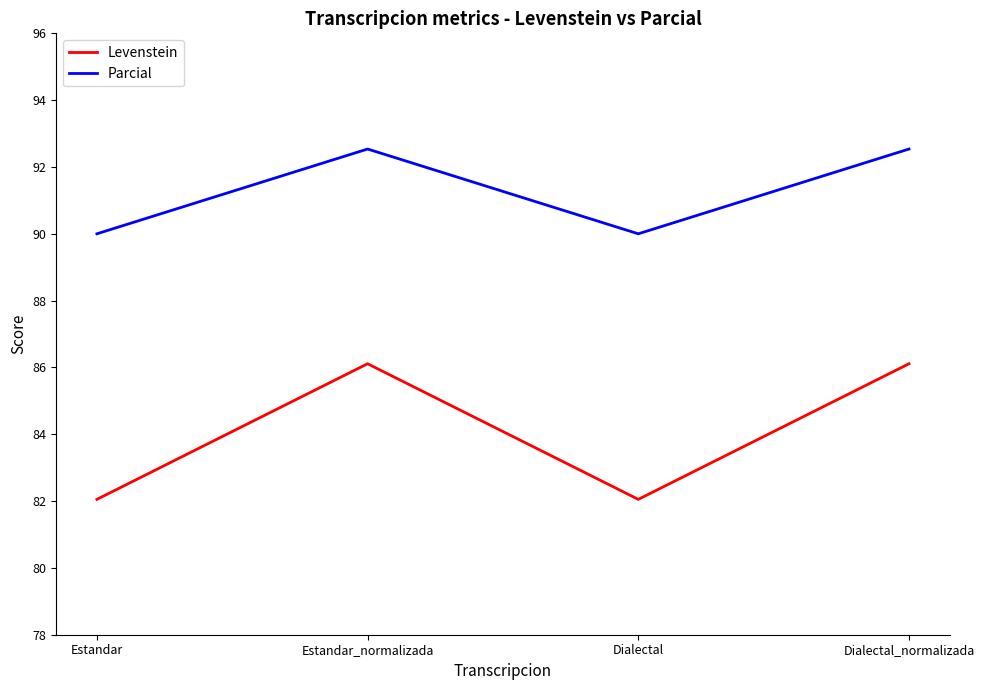

How many lines are shown in the chart?

2